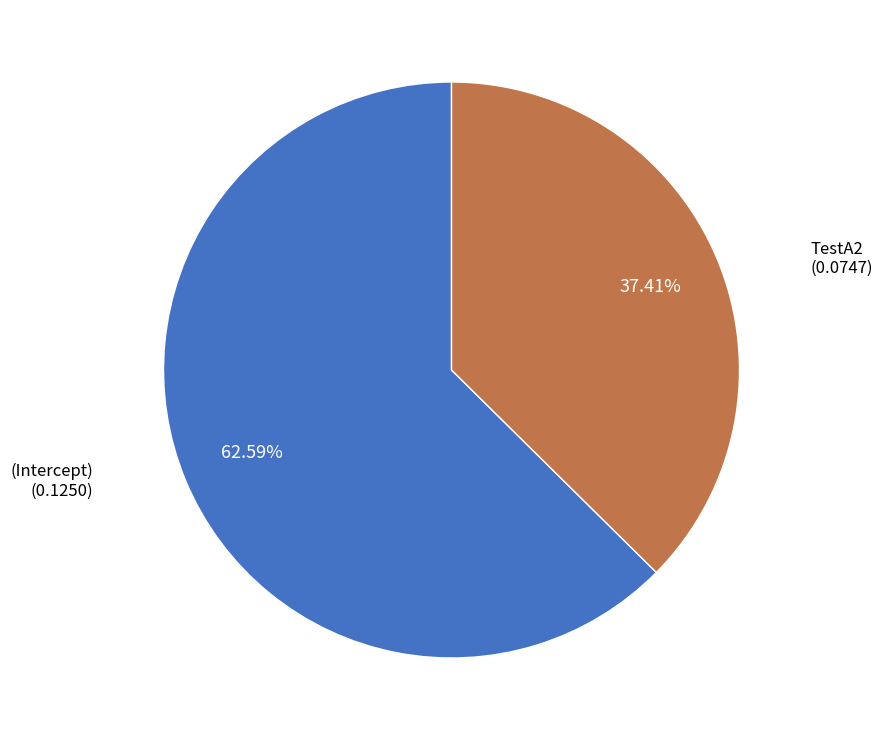

Is there any slice that represents more than half of the pie?

Yes